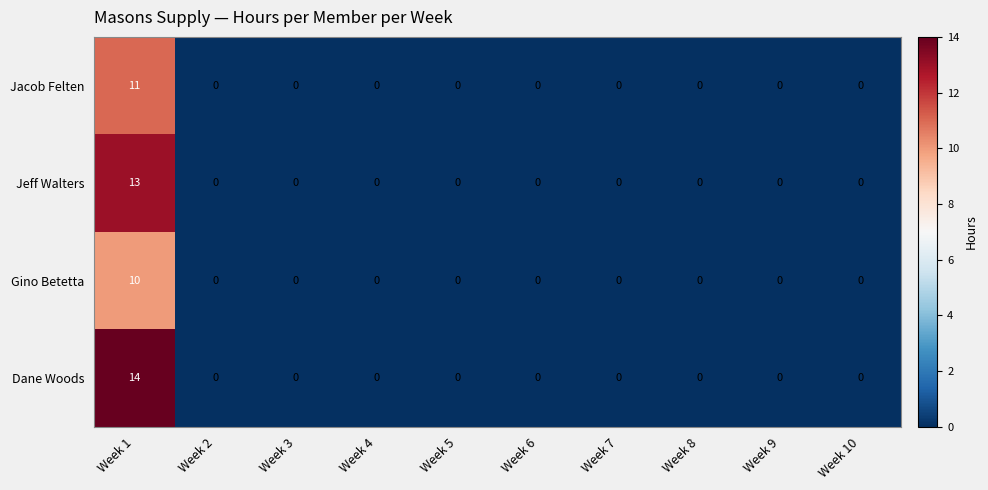

At which category is the sum across all series the highest?

Week 1